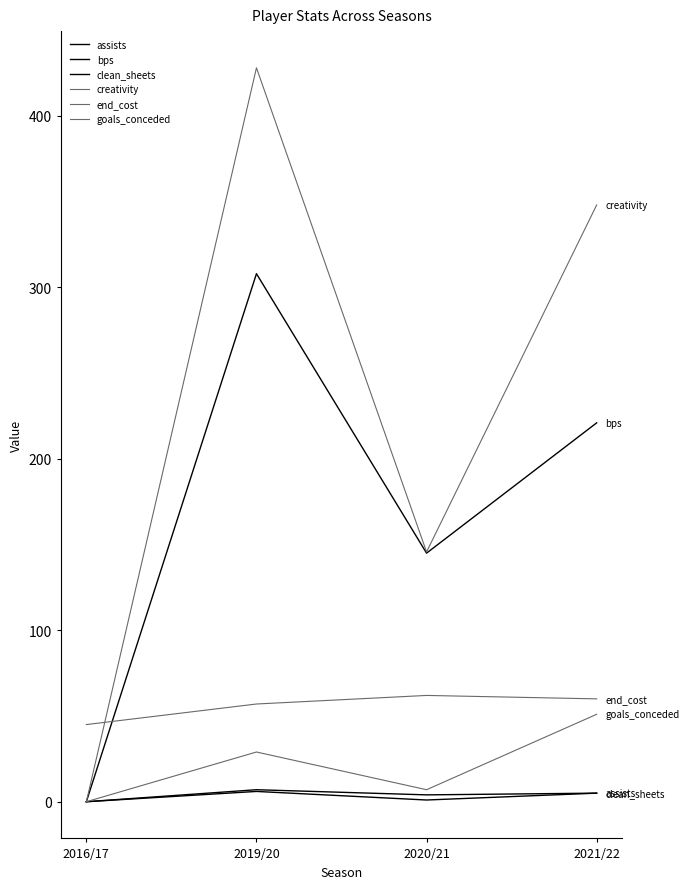

Reading right to left, what are all the values shown in this chart?

assists: 2021/22=5.0	2020/21=1.0	2019/20=6.0	2016/17=0.0
bps: 2021/22=221.0	2020/21=145.0	2019/20=308.0	2016/17=0.0
clean_sheets: 2021/22=5.0	2020/21=4.0	2019/20=7.0	2016/17=0.0
creativity: 2021/22=348.1	2020/21=145.7	2019/20=428.1	2016/17=0.0
end_cost: 2021/22=60.0	2020/21=62.0	2019/20=57.0	2016/17=45.0
goals_conceded: 2021/22=51.0	2020/21=7.0	2019/20=29.0	2016/17=0.0